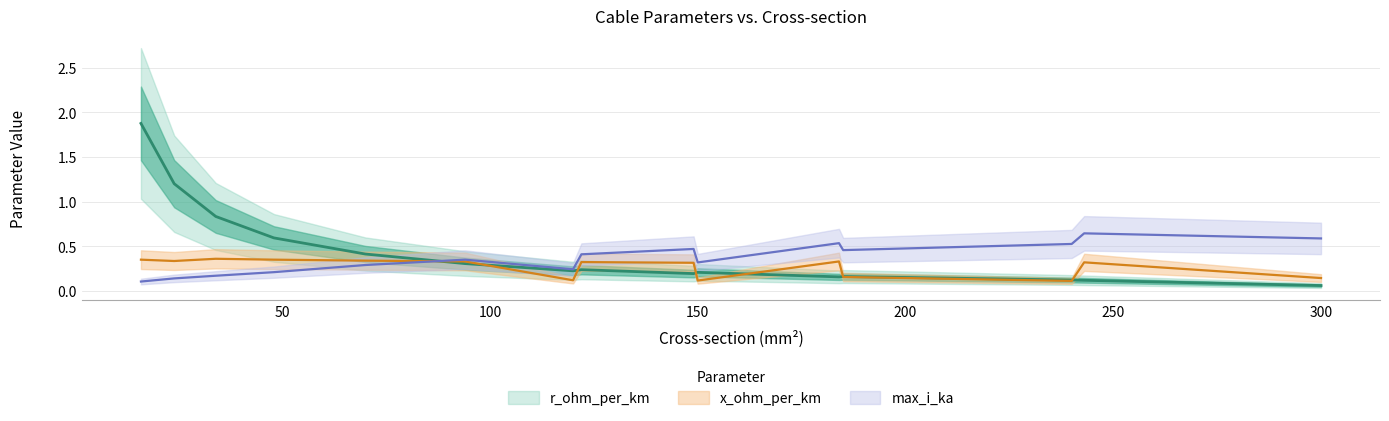

What is the value of the x_ohm_per_km point at the 14th from the left?

0.3